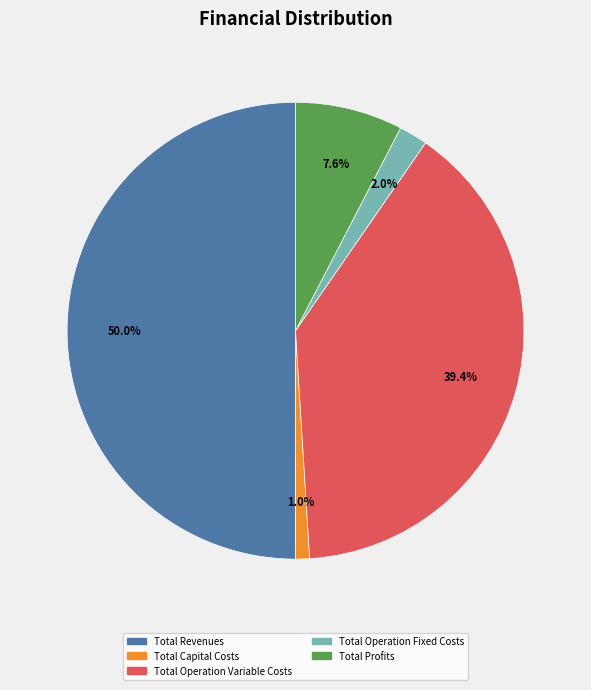

Which slice is the smallest?

Total Capital Costs